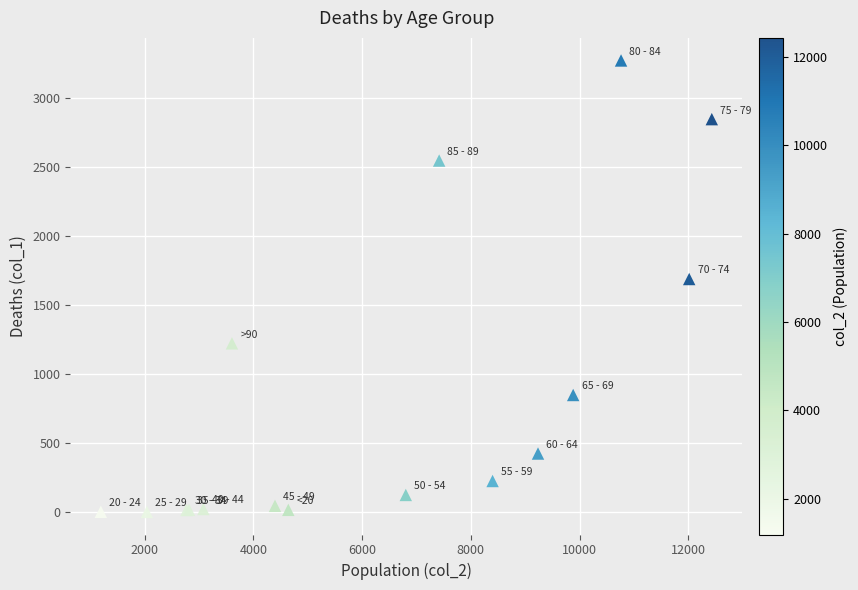

What Y value in the scatter plot is closest to 1638?

1690